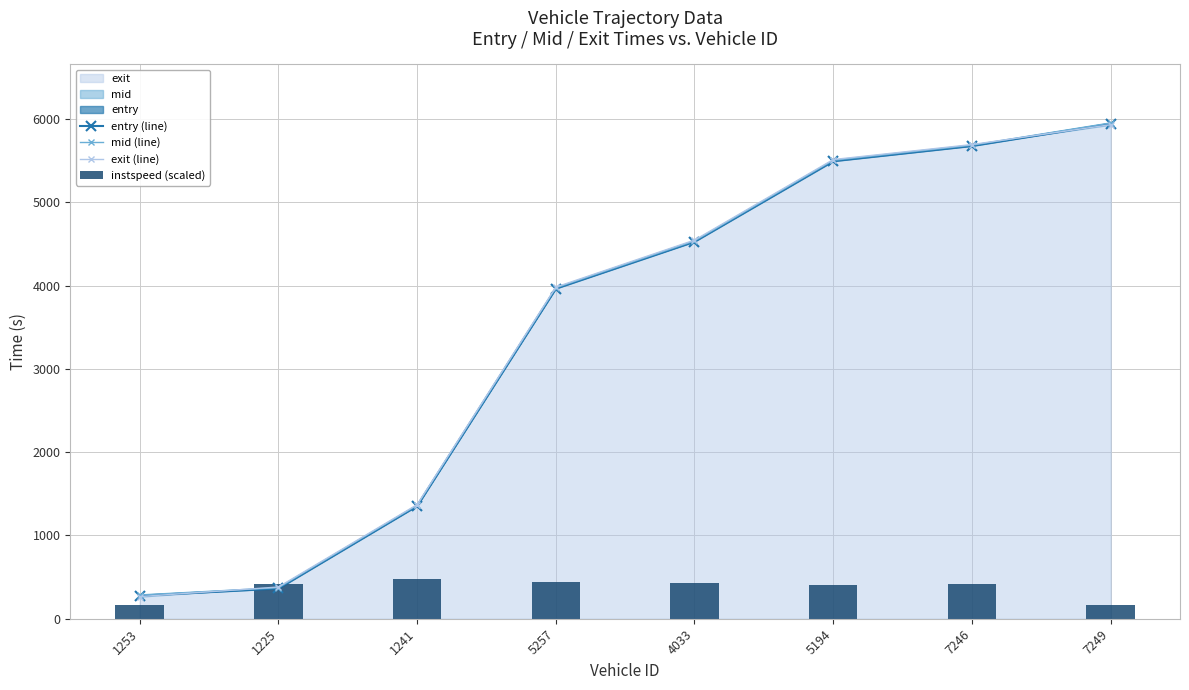

What is the label of the 7th bar from the right?

1225